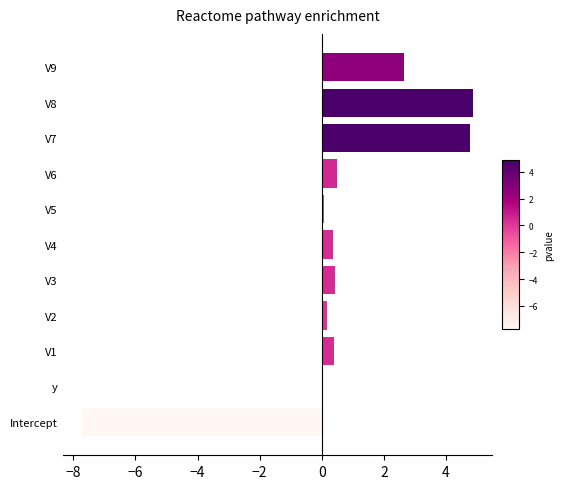

What is the maximum value shown in the chart?

4.9